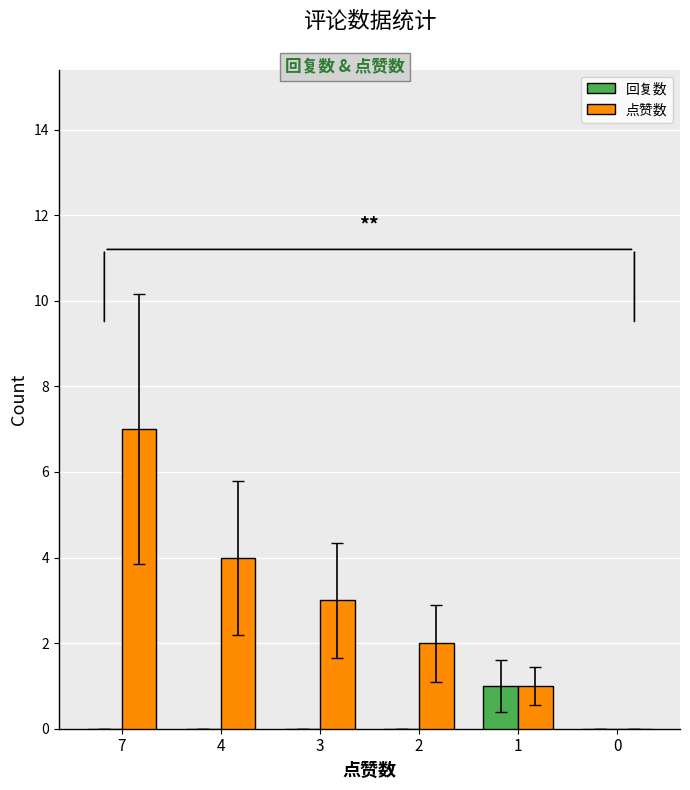

How many groups of bars are there?

6